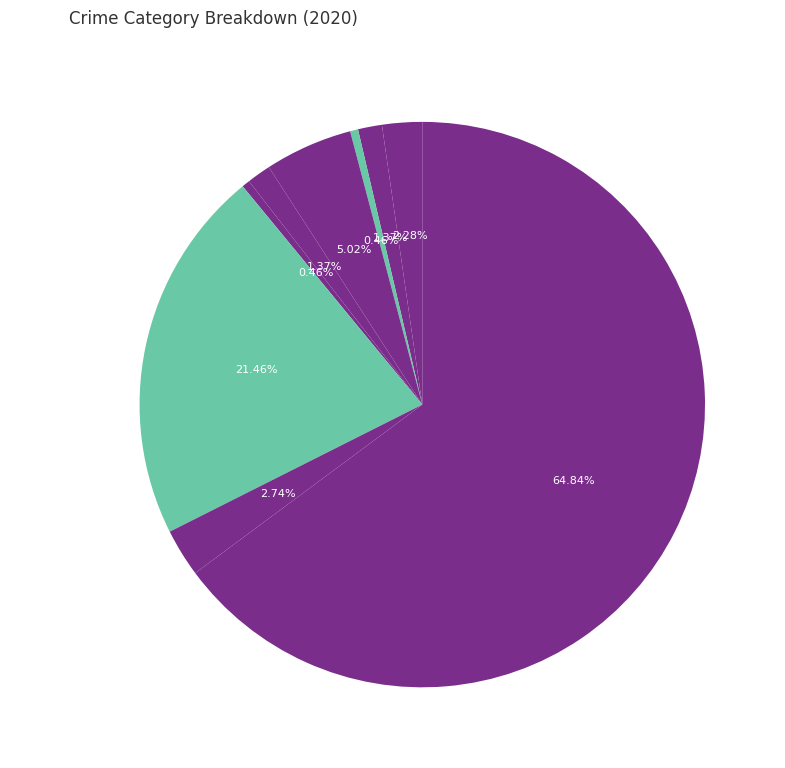

Which slice is the largest?

Theft